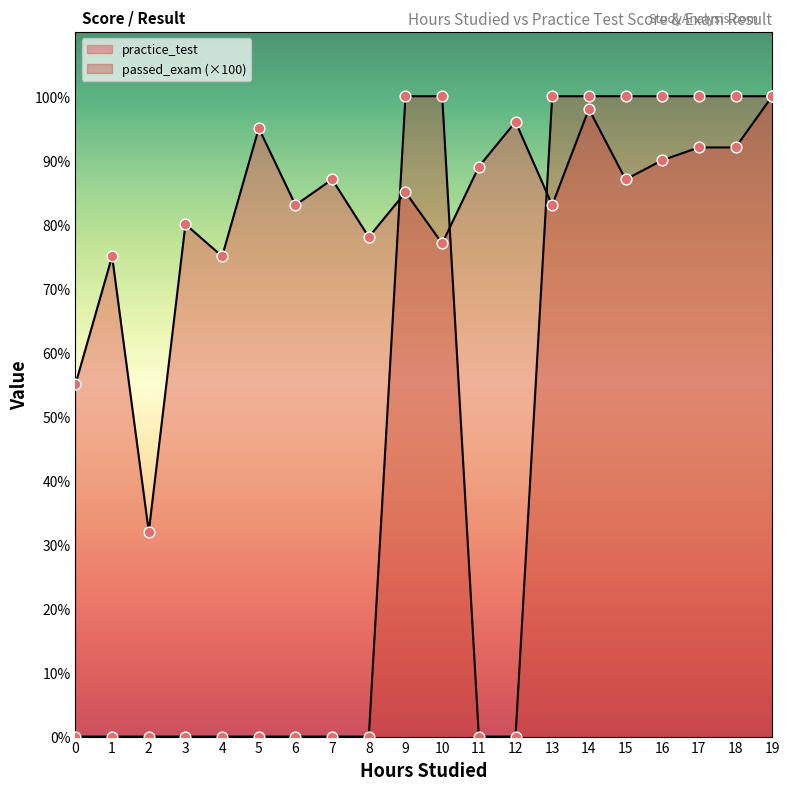

Which series reaches the minimum Y coordinate?

passed_exam